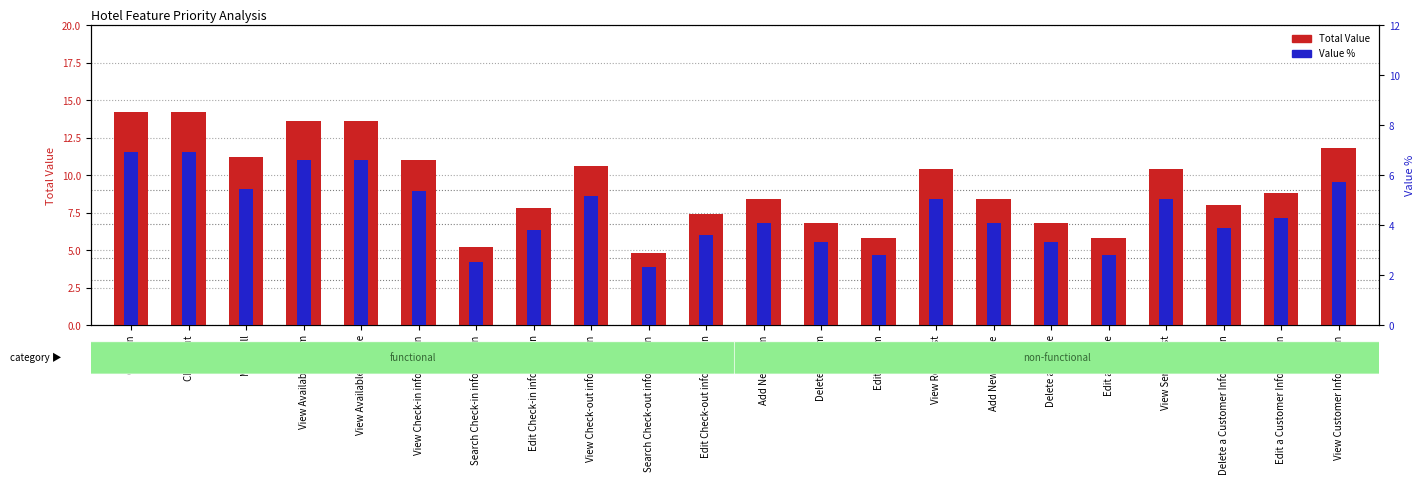

At which category is the sum across all series the highest?

Check in